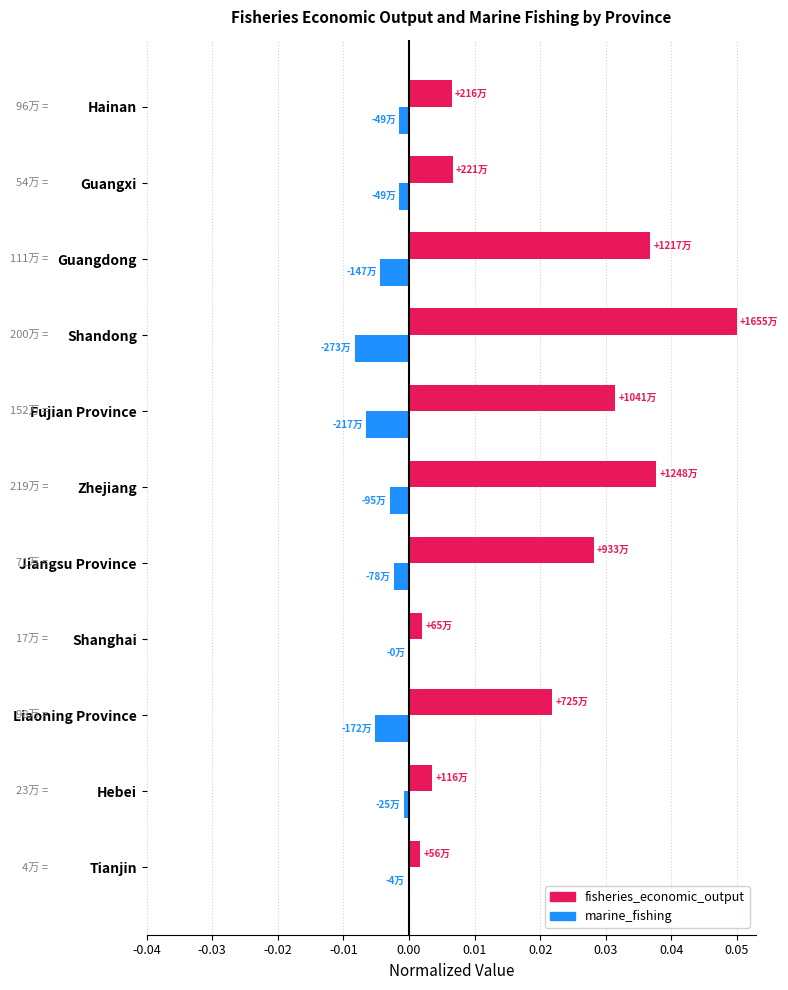

How many series are shown in this chart?

2